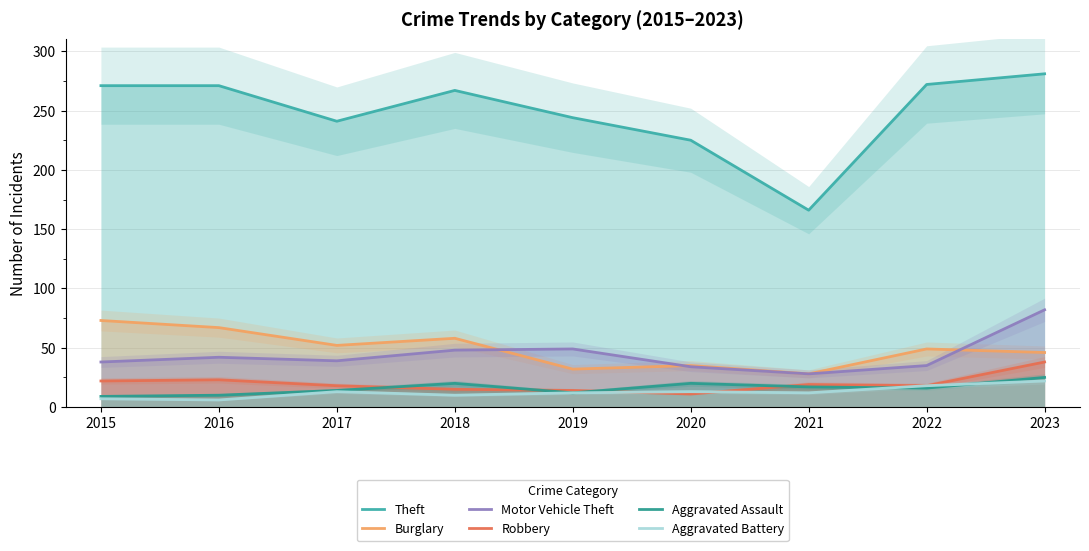

What is the difference between the second highest and minimum values in the Burglary series?

39